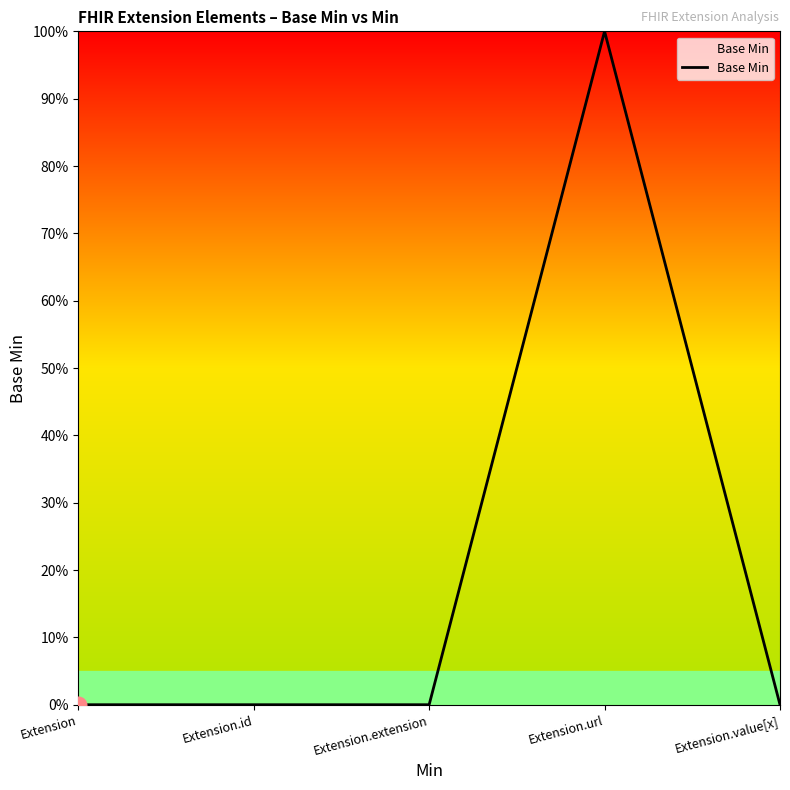

Does the chart have visible grid lines?

No